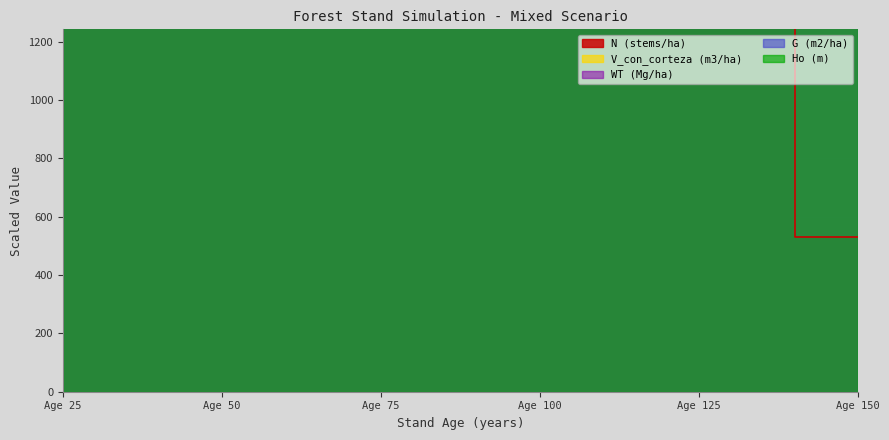

Where is the first local minimum for WT (Mg/ha)?

40